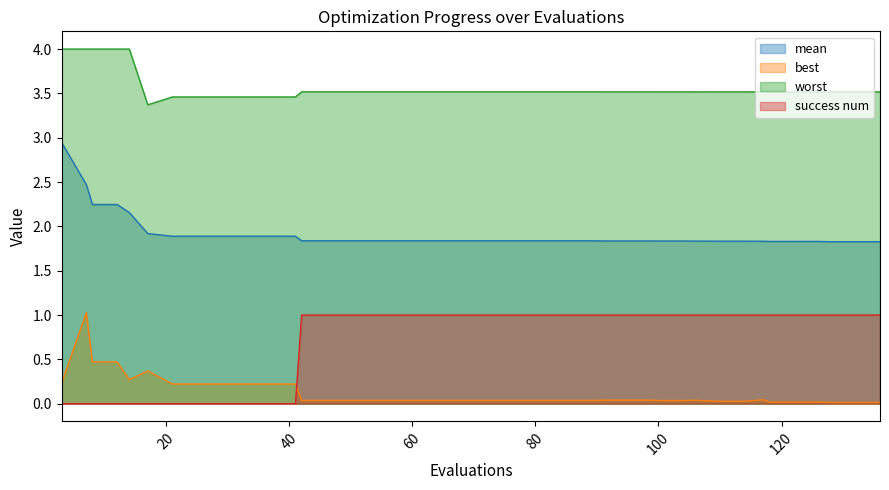

True or false: best has a value of 0.0 at 99.

False